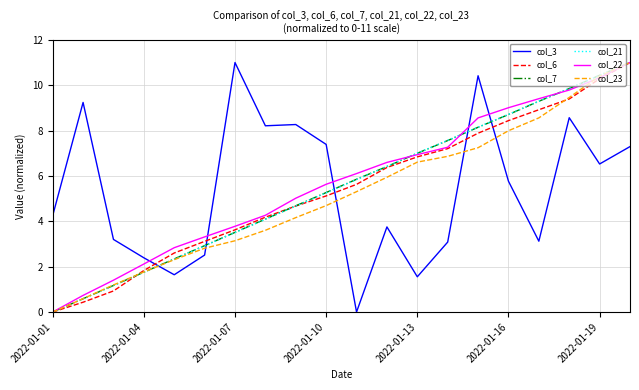

What is the maximum value for col_6?

11.0